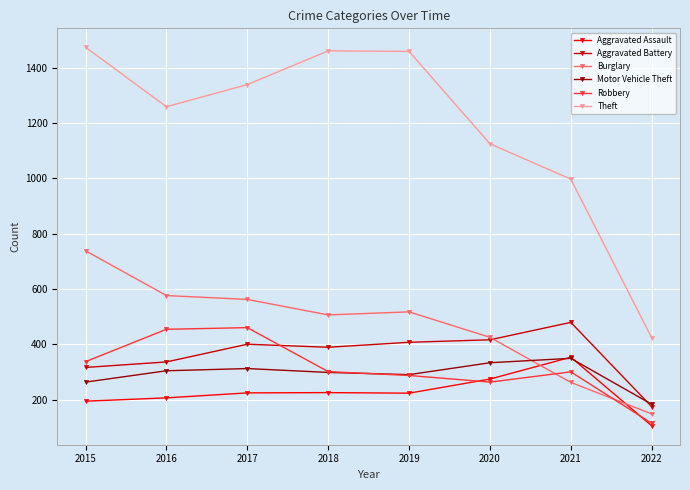

How many lines are shown in the chart?

6